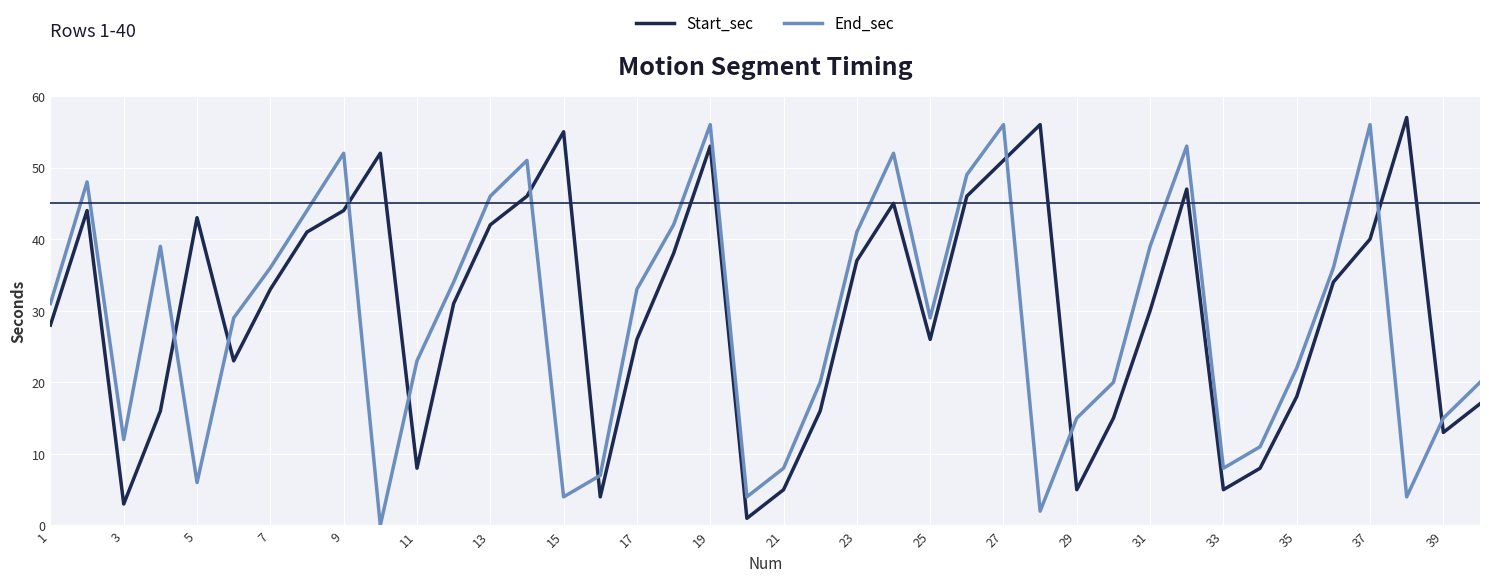

Rank the series by their average value, from highest to lowest.

Start_sec, End_sec